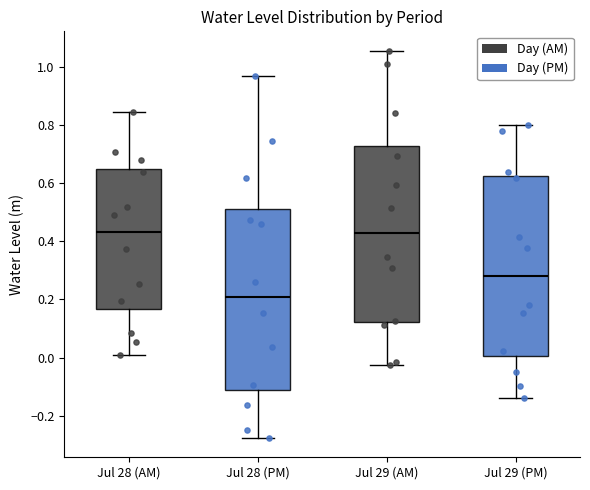

Reading left to right, transcribe this box plot: for each box, give where its median line is, the range the box spans, and where its two whiskers end, as read against the y-axis. The values are not printed on the chart, so give them approximately, as read against the axis.

Jul 28 (AM): median 0.44, box 0.16 to 0.64, whiskers 0.00 to 0.84
Jul 28 (PM): median 0.20, box -0.12 to 0.52, whiskers -0.28 to 0.96
Jul 29 (AM): median 0.42, box 0.12 to 0.72, whiskers -0.02 to 1.06
Jul 29 (PM): median 0.28, box 0.00 to 0.62, whiskers -0.14 to 0.80